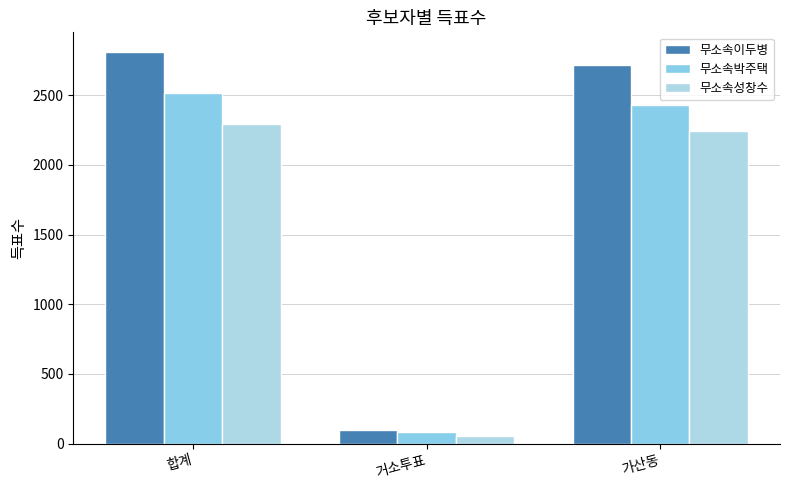

Which series has the largest total across all categories?

무소속이두병